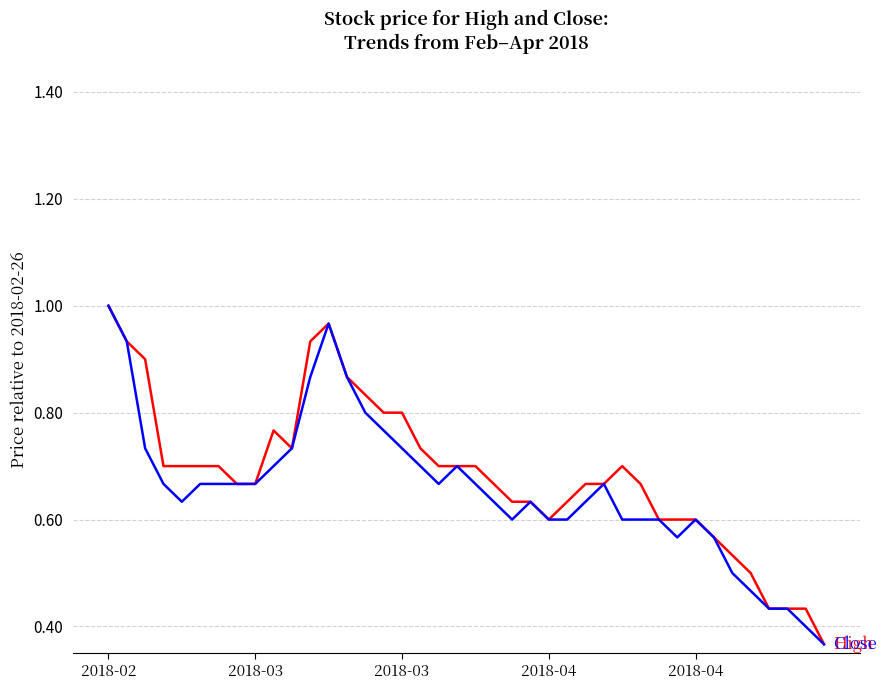

The High series shows 0.5 at 18. True or false?

False